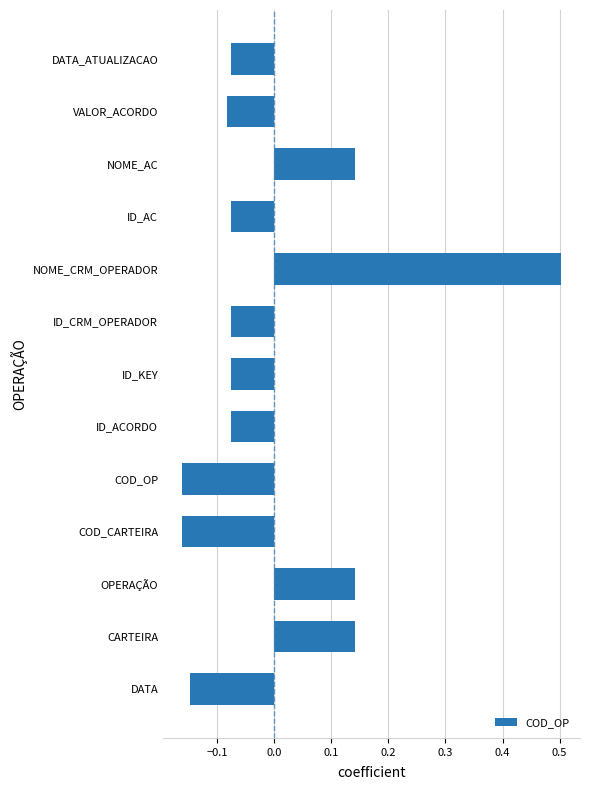

What is the change in value from OPERAÇÃO to COD_CARTEIRA?

-0.3